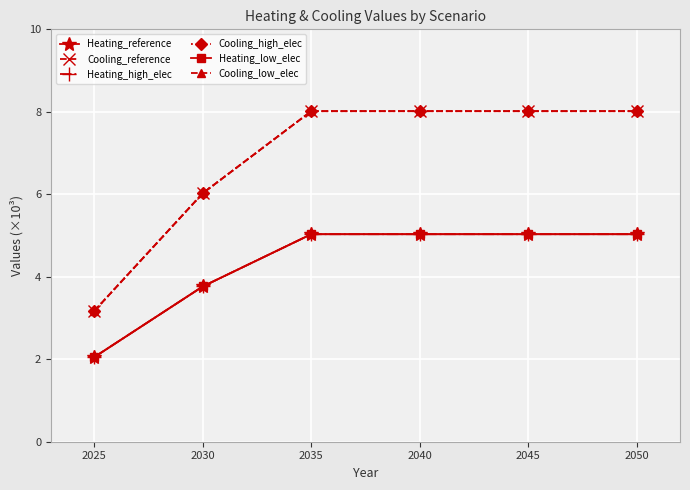

What is the difference between the maximum and minimum values in the Cooling_high_elec series?

4.8